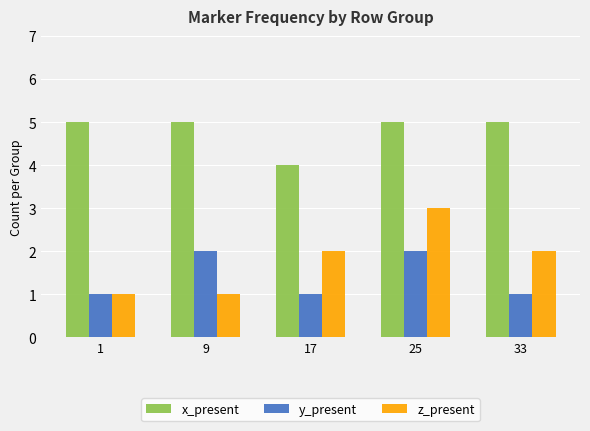

Read the x_present value at 17.

4